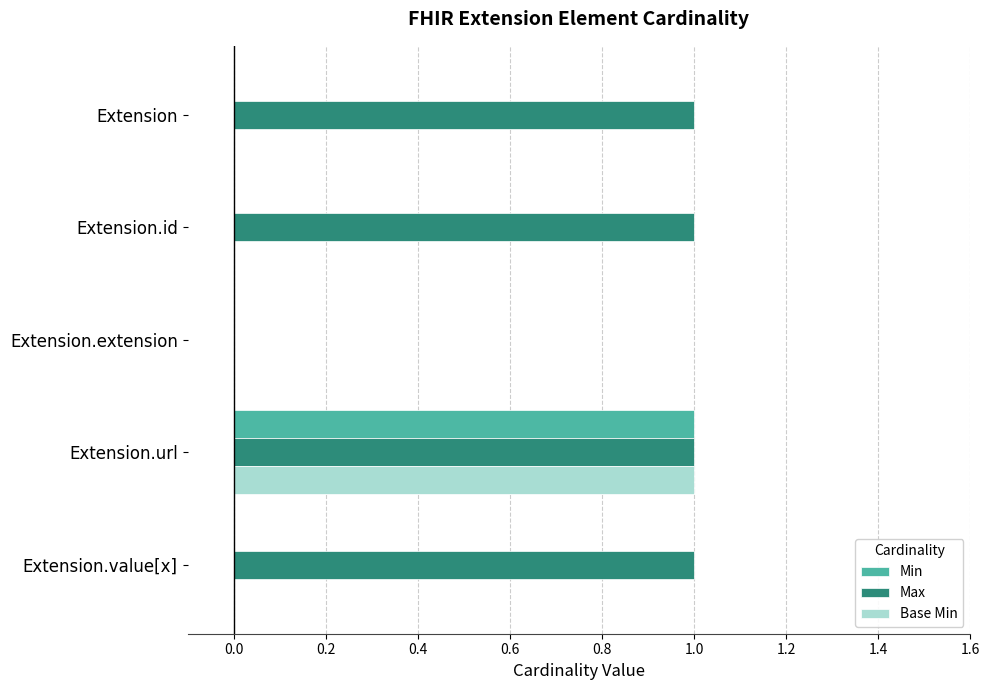

What is the sum of all Max values?

4